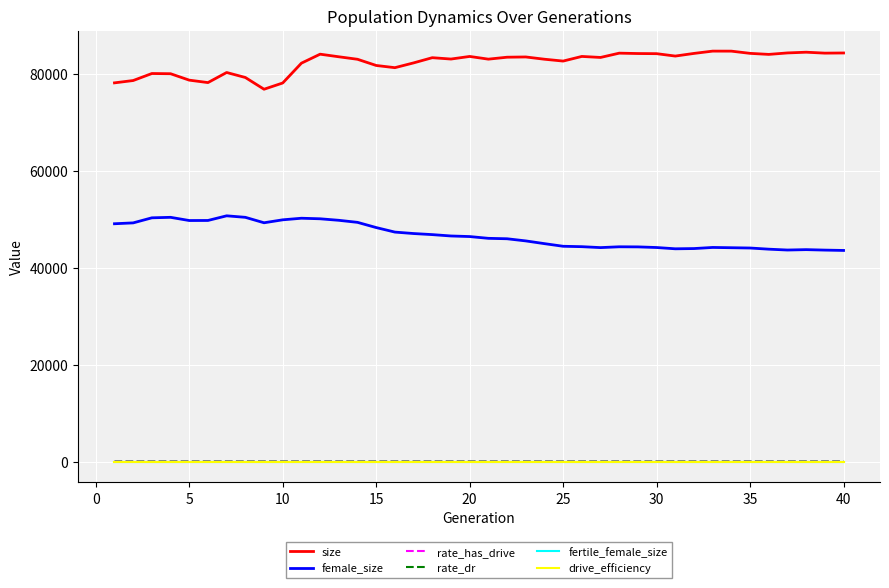

Which series has the largest total across all categories?

size